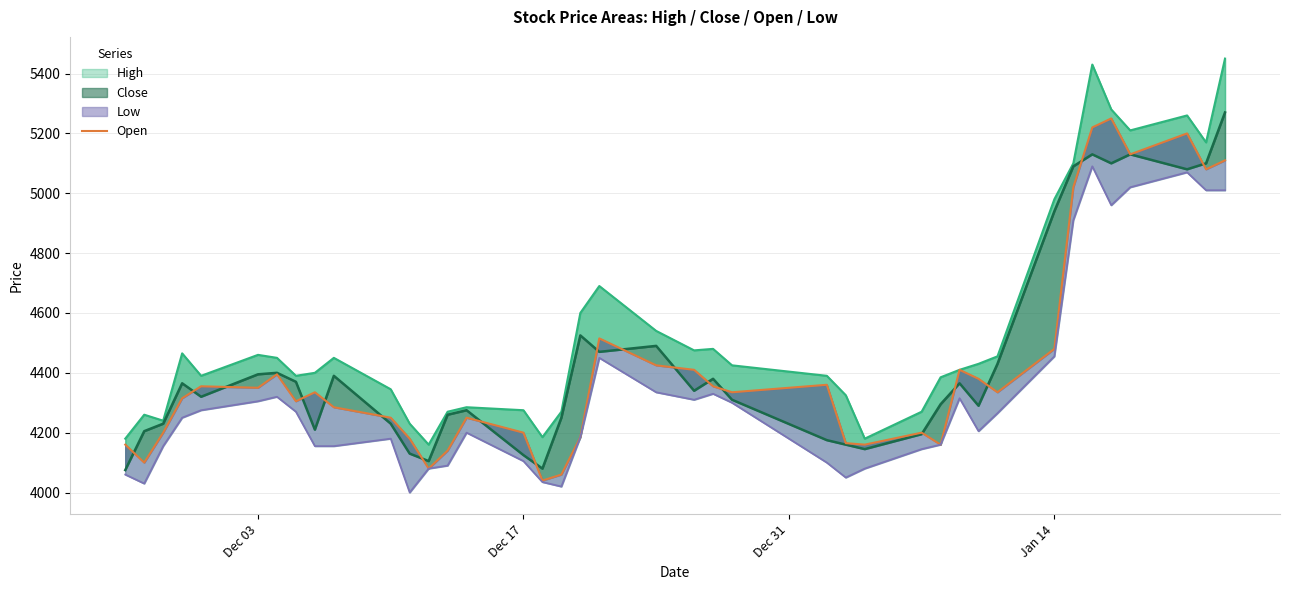

What is the sum of all values?

176885